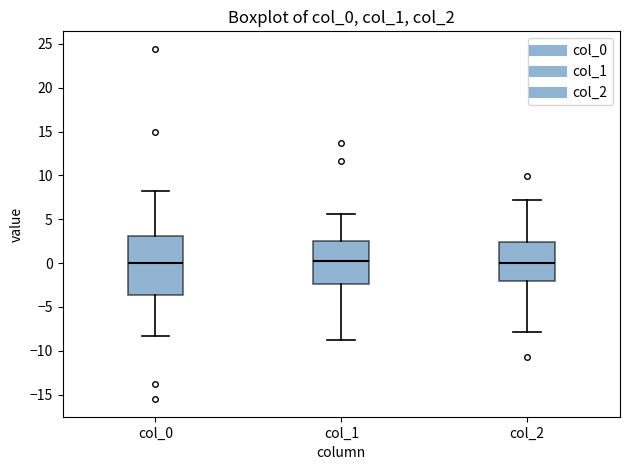

Where does the upper whisker of the box for col_1 end on the y-axis? The values are not printed on the chart, so give them approximately, as read against the axis.

5.5